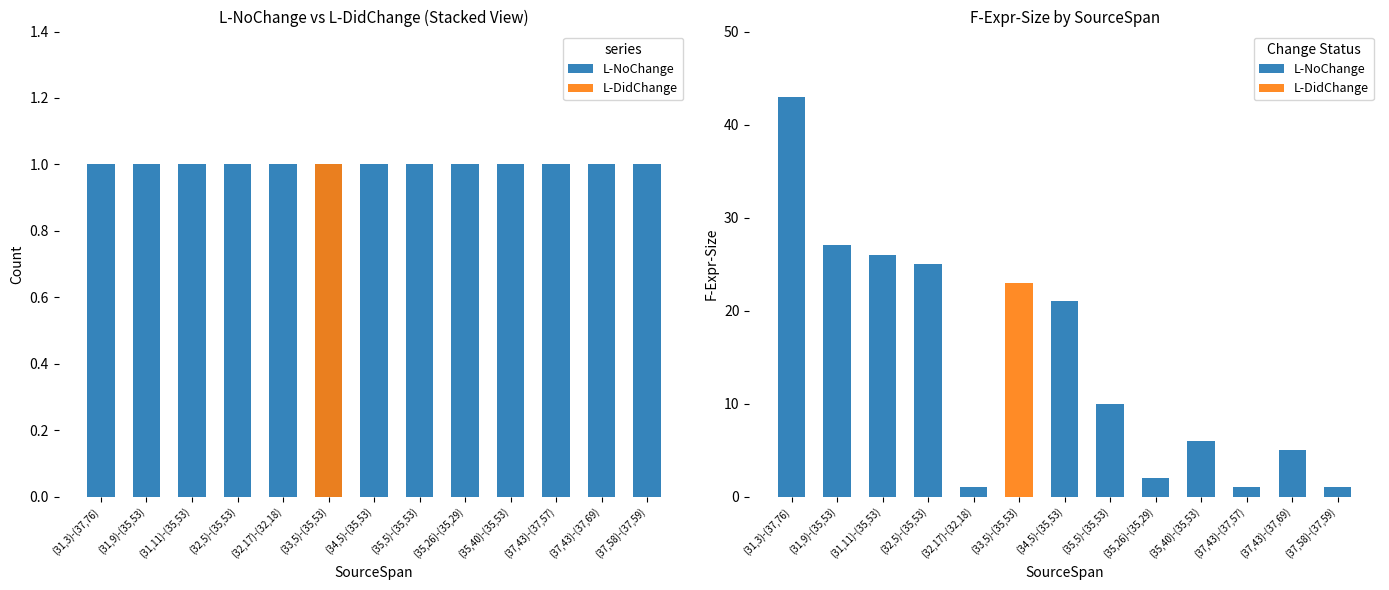

Rank the series at (35,40)-(35,53) from highest to lowest value.

L-NoChange, L-DidChange